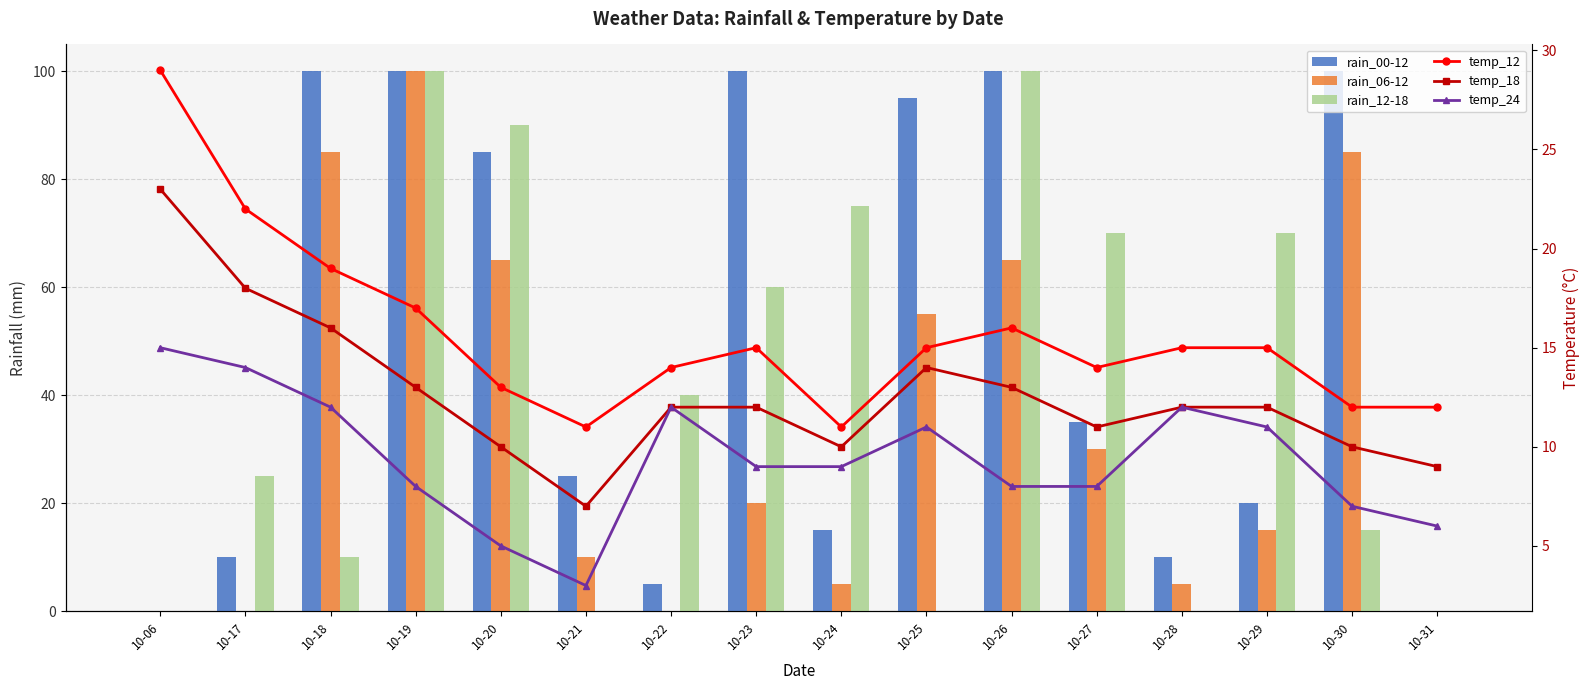

What is the average value of the temp_24 series?

9